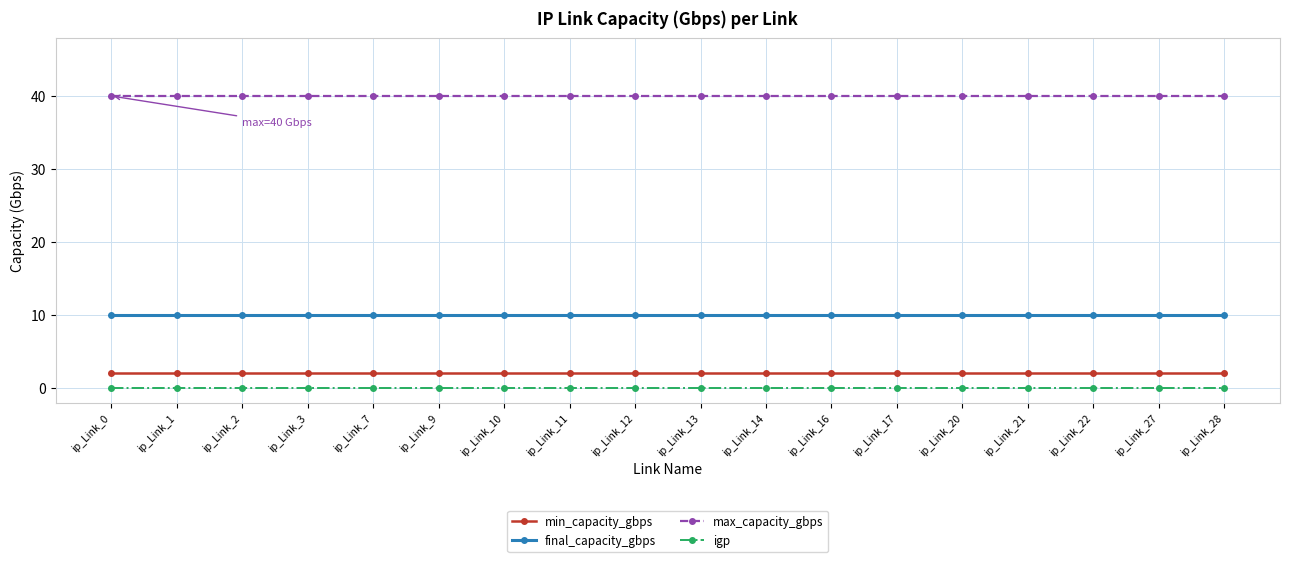

The value of min_capacity_gbps at ip_Link_2 is 2. True or false?

True